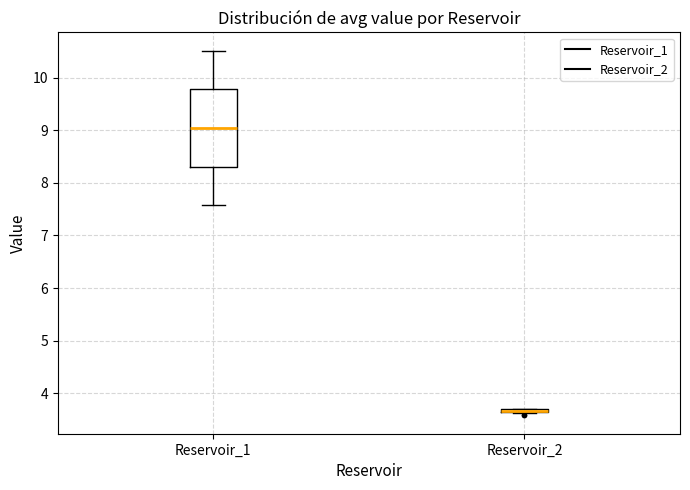

Reading left to right, read every box against the y-axis: the position of its median line, the range the box covers, and the ends of its whiskers. The values are not printed on the chart, so give them approximately, as read against the axis.

Reservoir_1: median 9.0, box 8.3 to 9.8, whiskers 7.6 to 10.5
Reservoir_2: box collapsed to a line at 3.7, whiskers 3.6 to 3.7